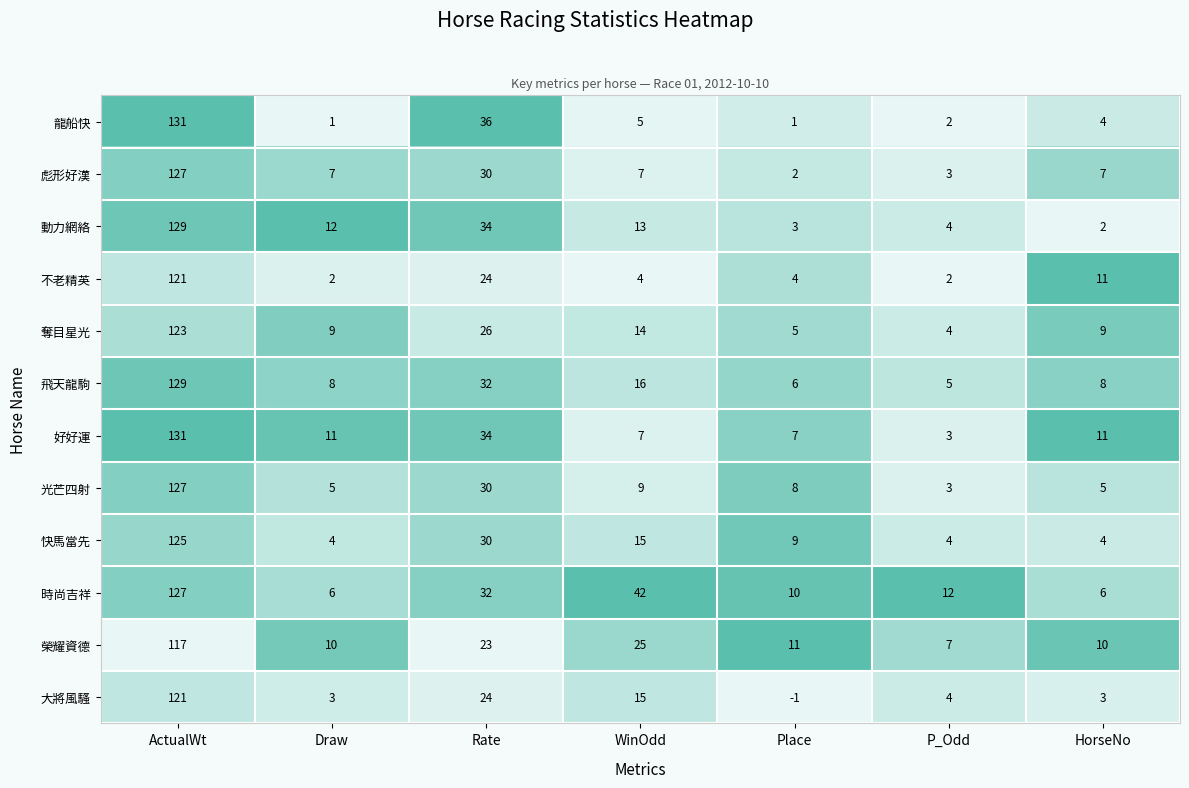

Which series has the largest total across all categories?

時尚吉祥